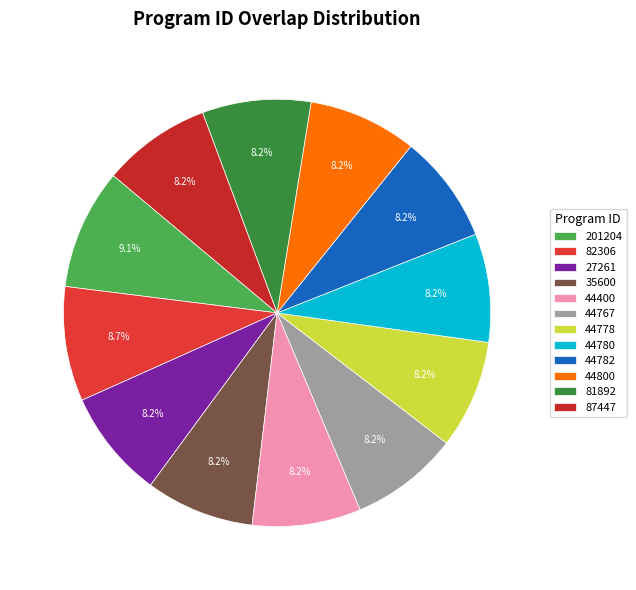

Rank the categories by value from highest to lowest.

201204, 82306, 27261, 35600, 44400, 44767, 44778, 44780, 44782, 44800, 81892, 87447